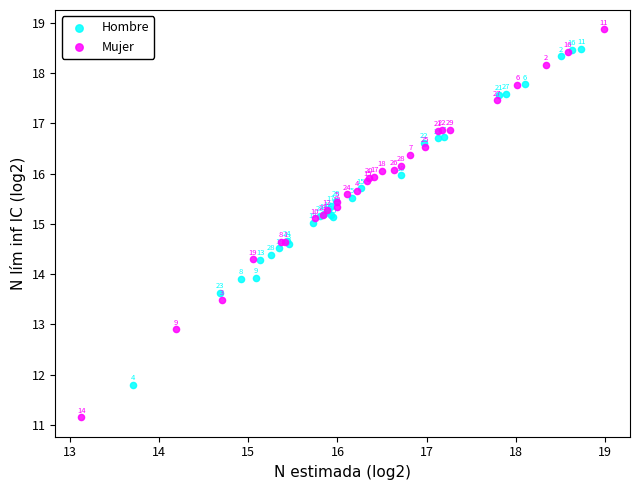

Which series has the widest spread of Y values?

Mujer